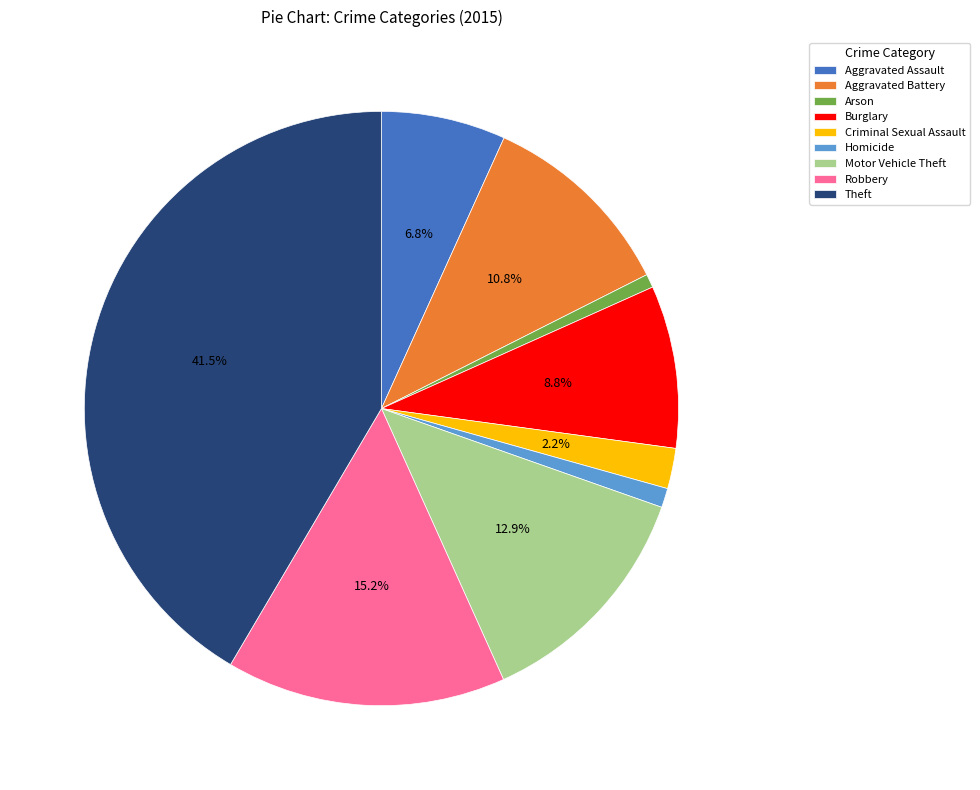

Between Burglary and Motor Vehicle Theft, which is larger?

Motor Vehicle Theft